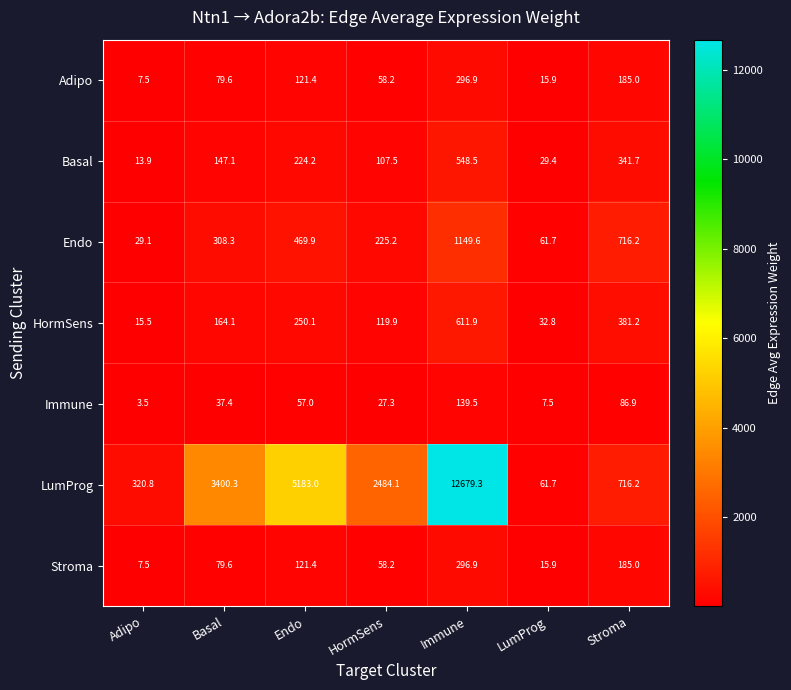

Which series has the largest range (max minus min)?

LumProg